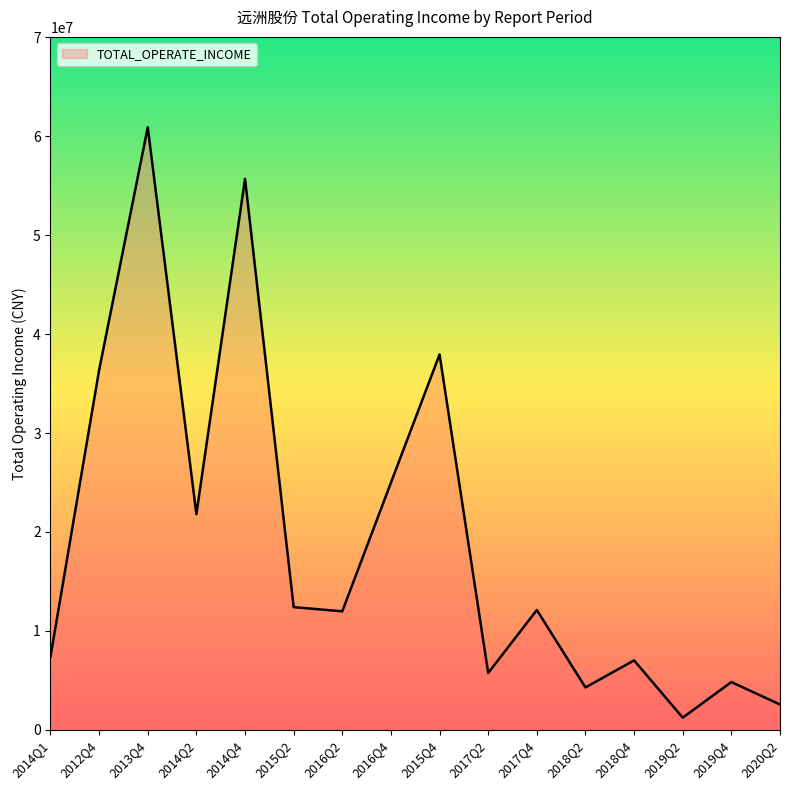

Read the value at 2017Q4.

12108046.7